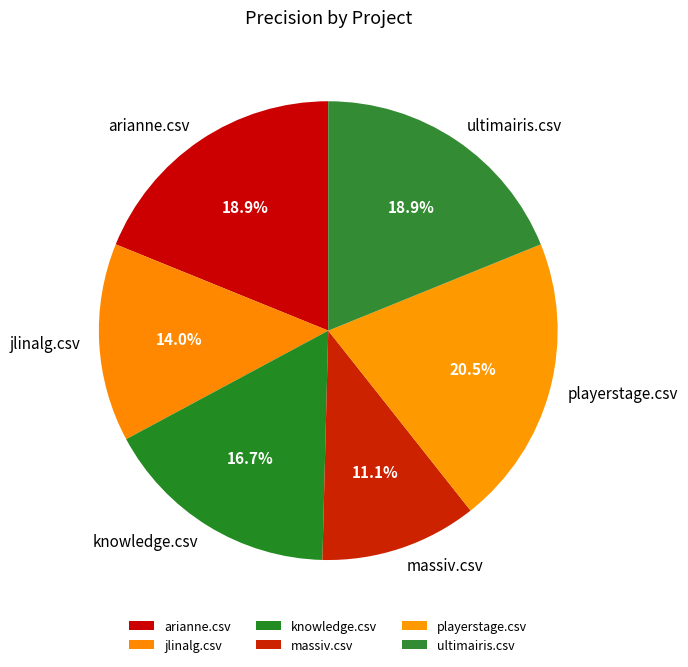

What percentage is the jlinalg.csv slice, to the nearest percent?

14%